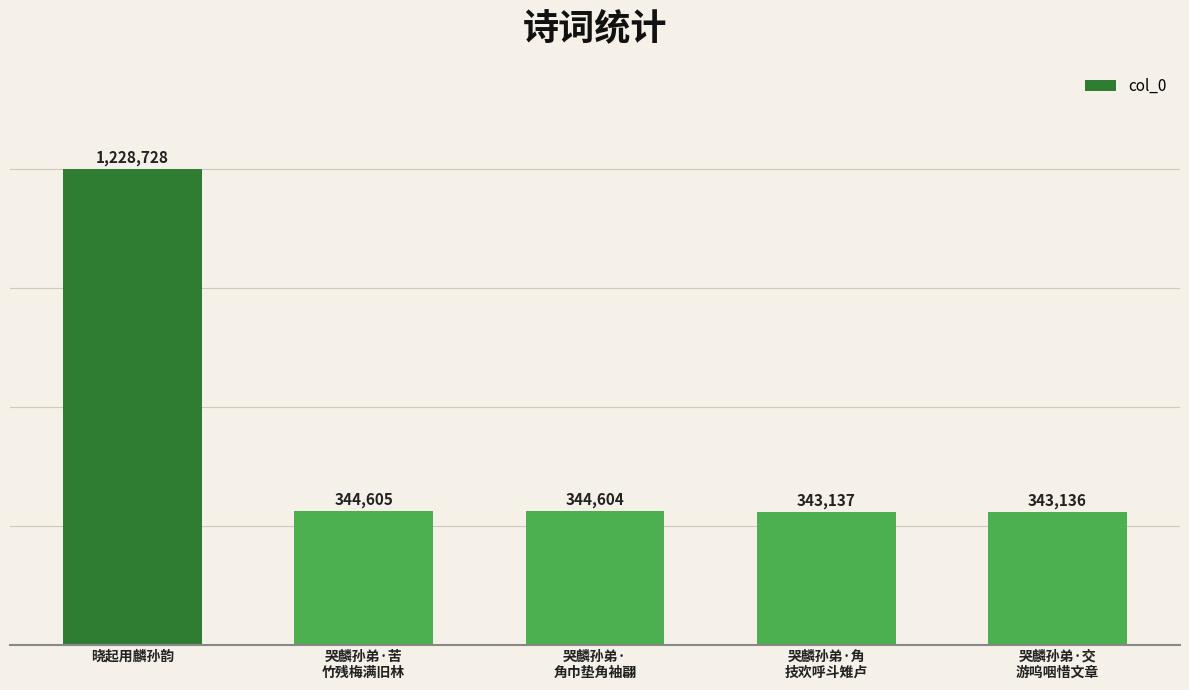

The chart shows a value of 205373 at 哭麟孙弟·角
技欢呼斗雉卢. True or false?

False